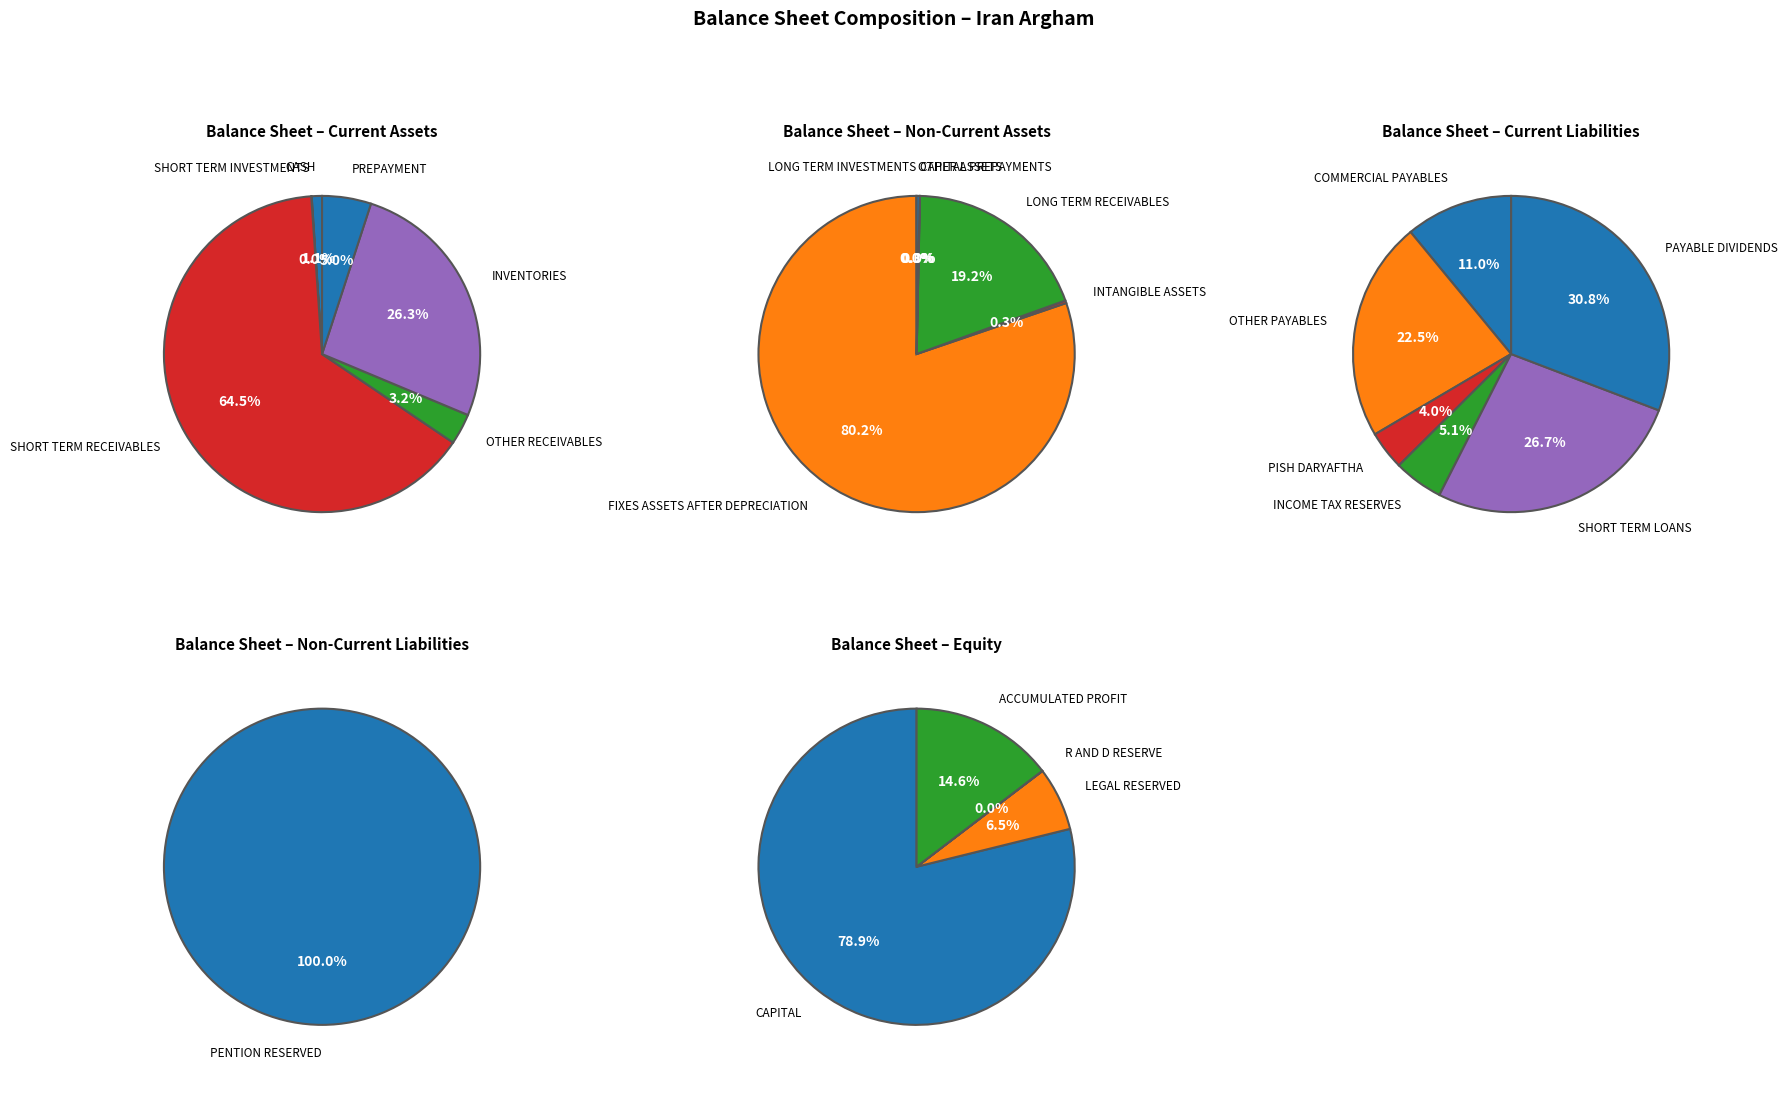

Is it true that capital_prepayments is 15% of the pie?

False